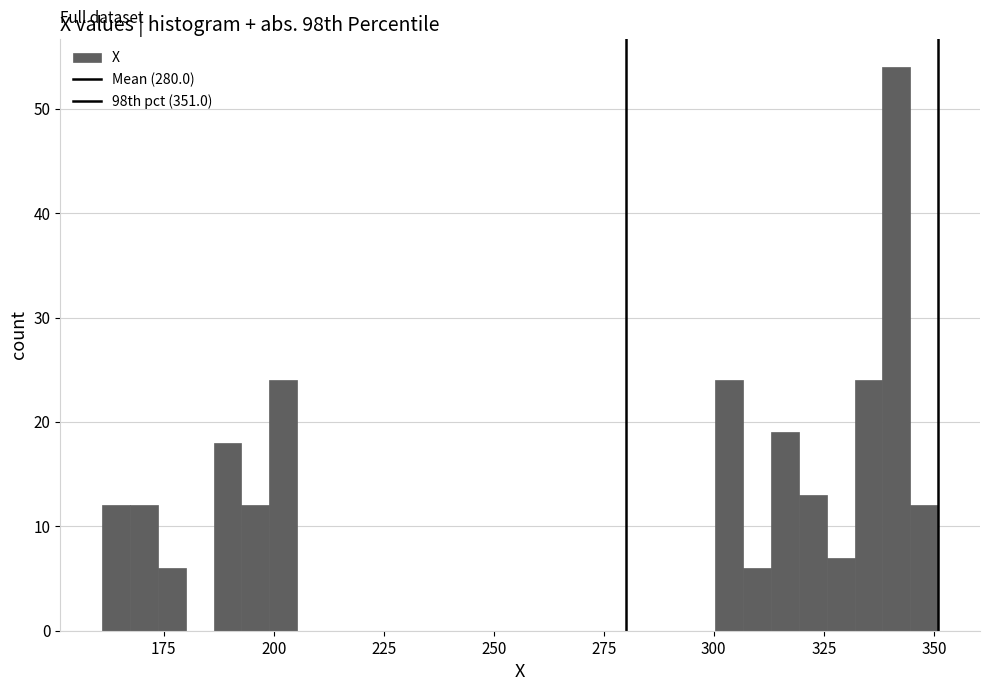

Around what value on the x-axis is the tallest bar? Give the approximate position of its centre, as read against the axis.

340